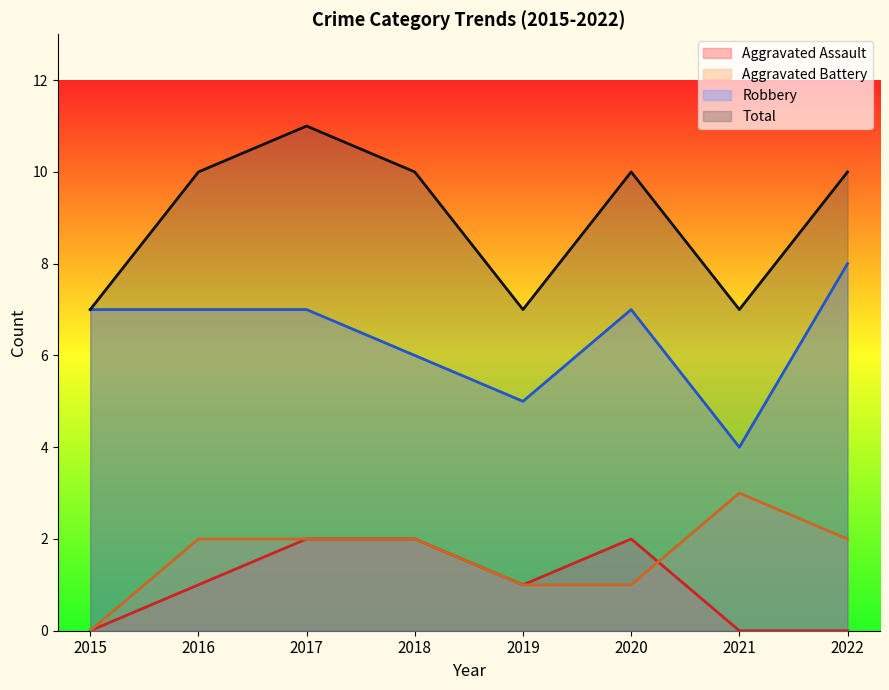

Where is Aggravated Assault nearest to the value 1?

2016